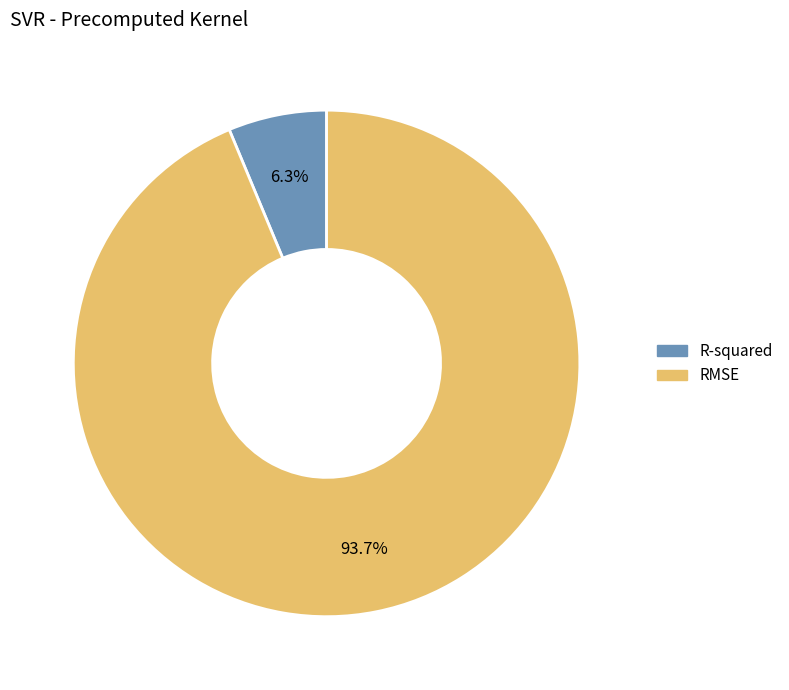

To the nearest percent, what is the difference between the largest and smallest slice percentages?

87%